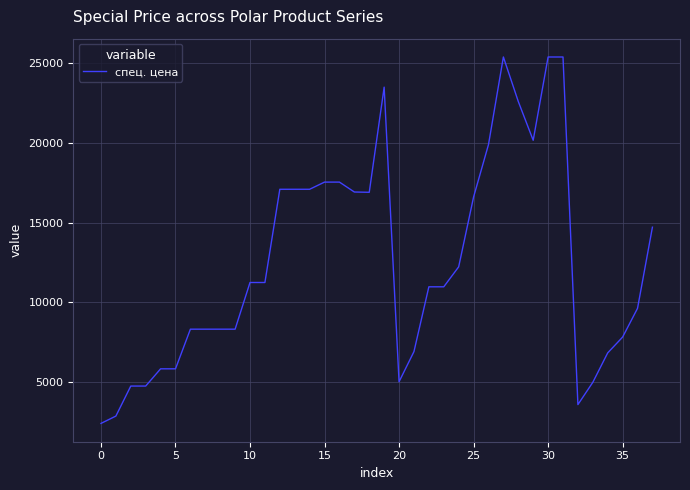

True or false: there are more than 0 points higher than both neighbors.

True